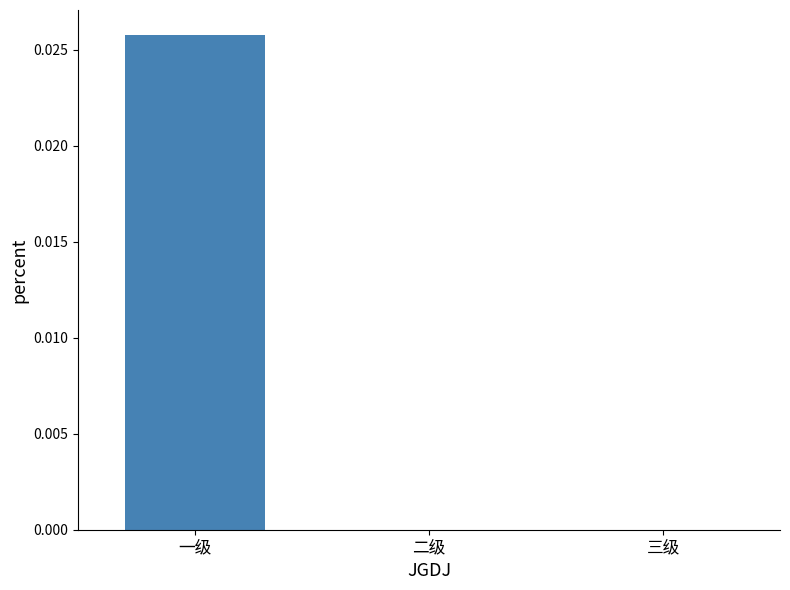

How many data points does each series have?

3